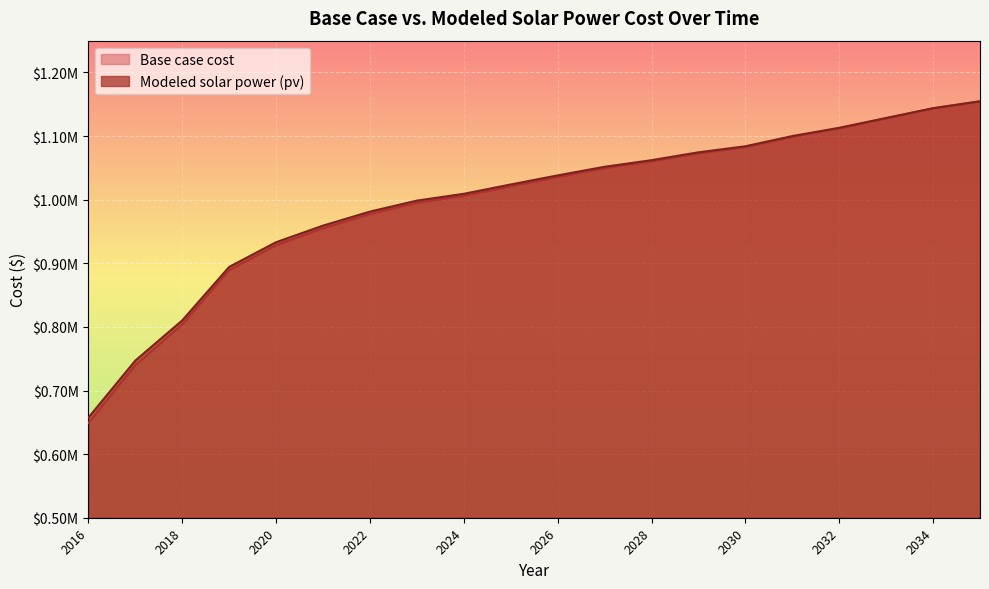

What is the maximum value for Modeled solar power (pv)?

1154697.5